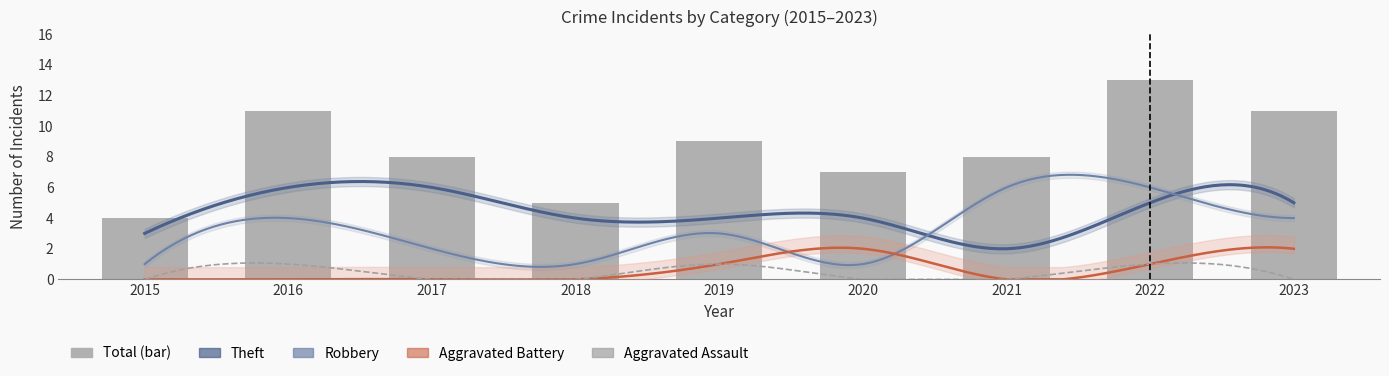

Read the Aggravated Battery value at 2020.

2